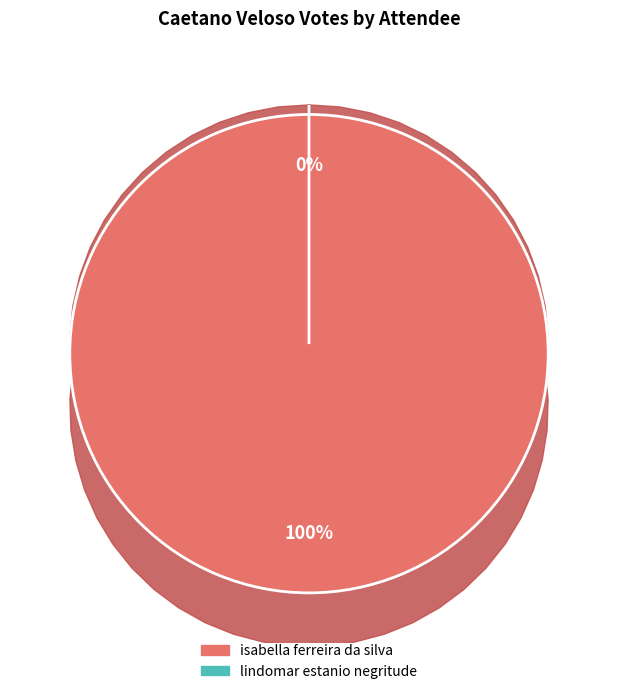

To the nearest percent, what is the average slice percentage?

50%